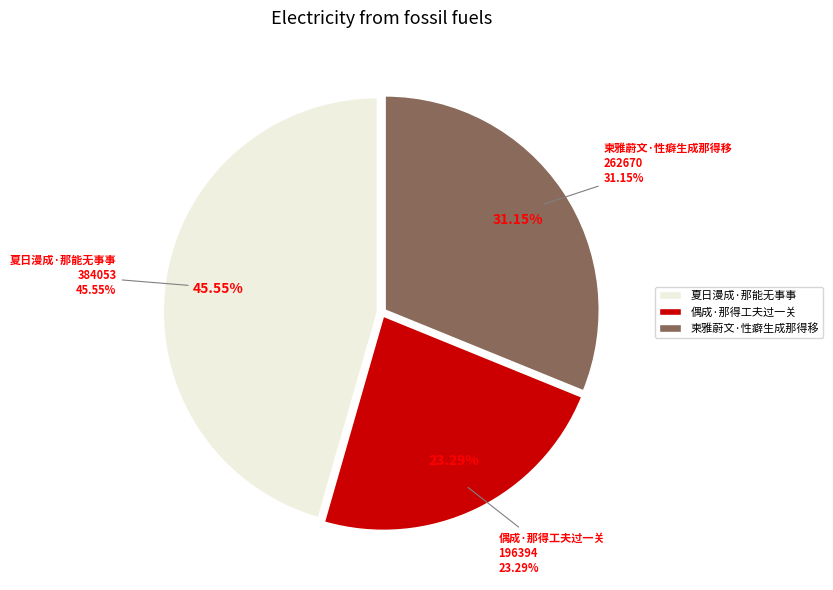

Count the number of slices in the pie.

3